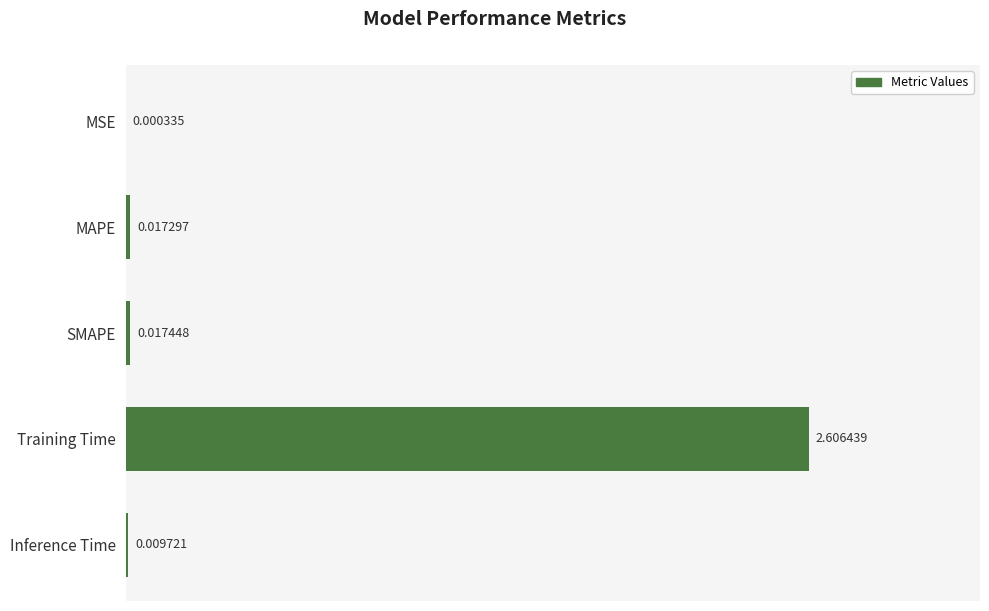

What is the sum of all values?

2.7